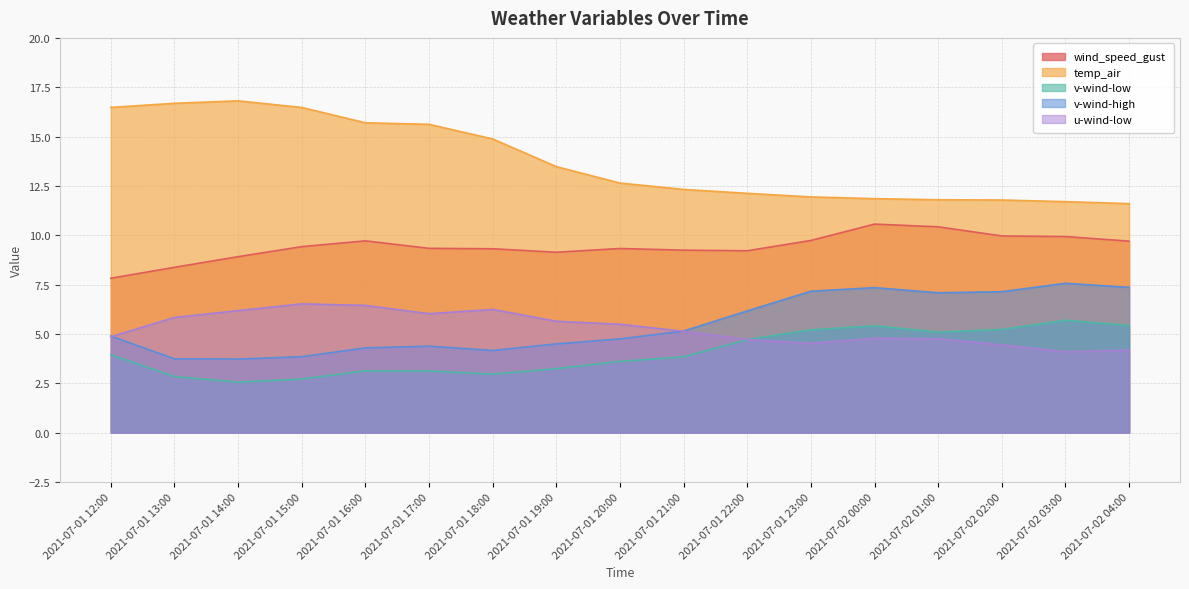

The value of v-wind-high at 2021-07-02 03:00 is 4.8. True or false?

False